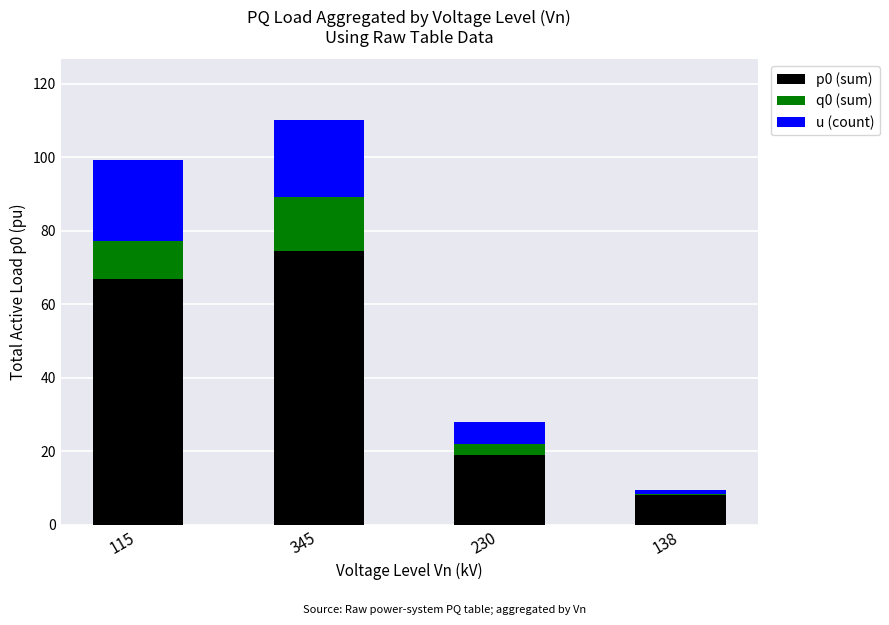

How many series are shown in this chart?

3